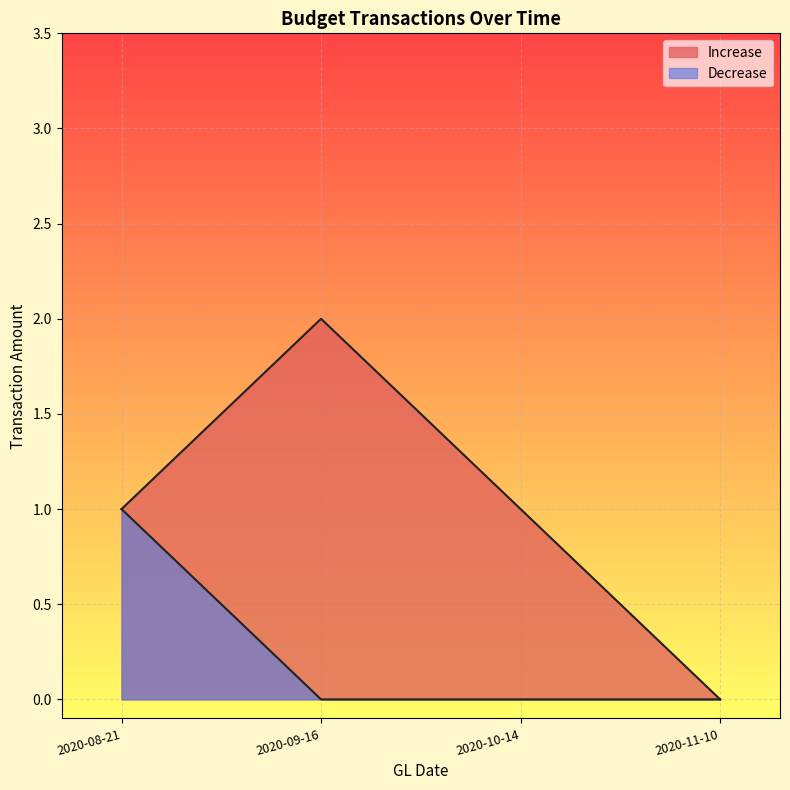

List the series in order of their overall mean, lowest first.

Decrease, Increase